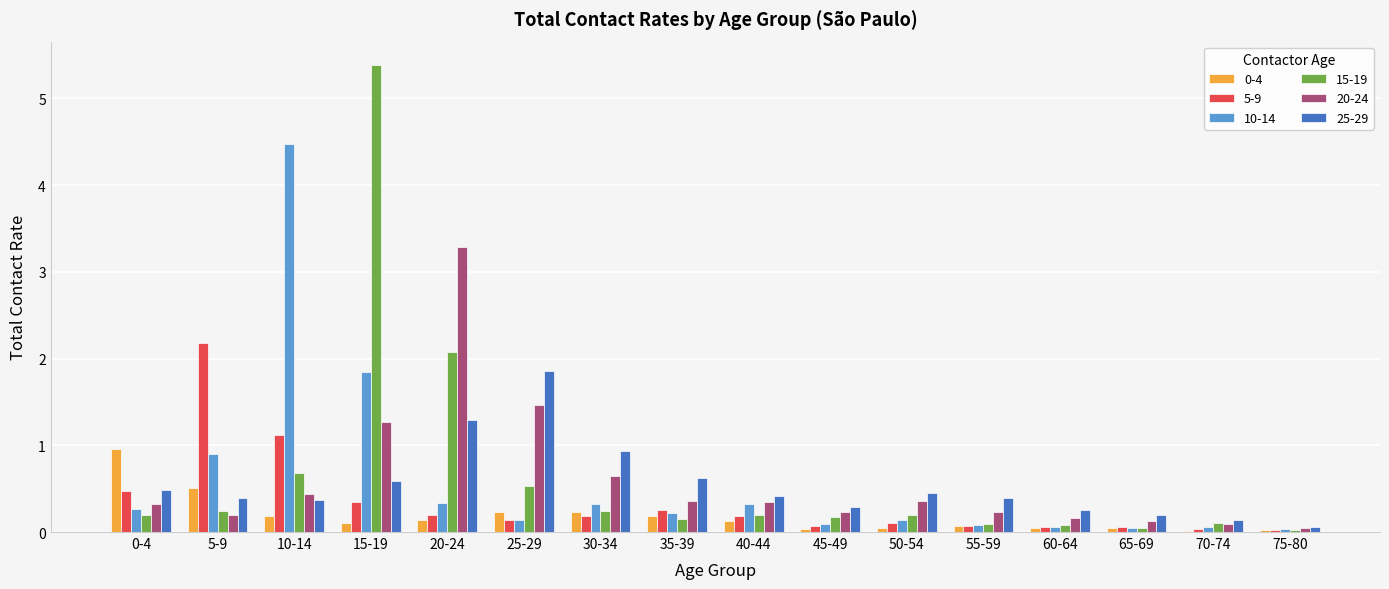

How many data points does each series have?

16